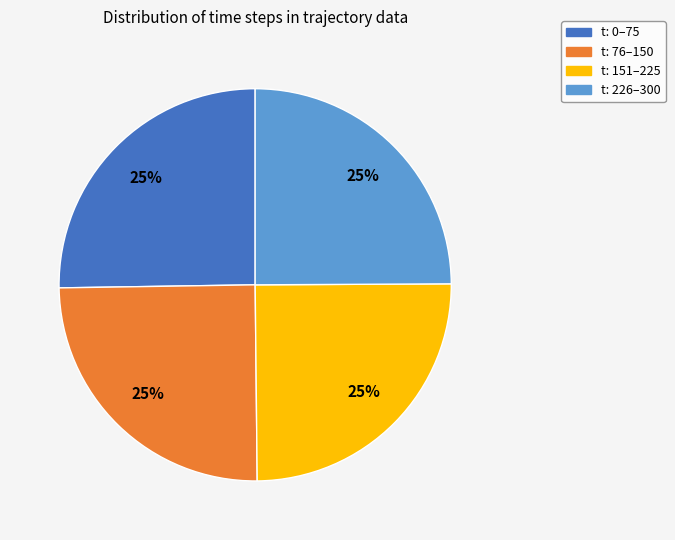

How many slices are in this pie chart?

4